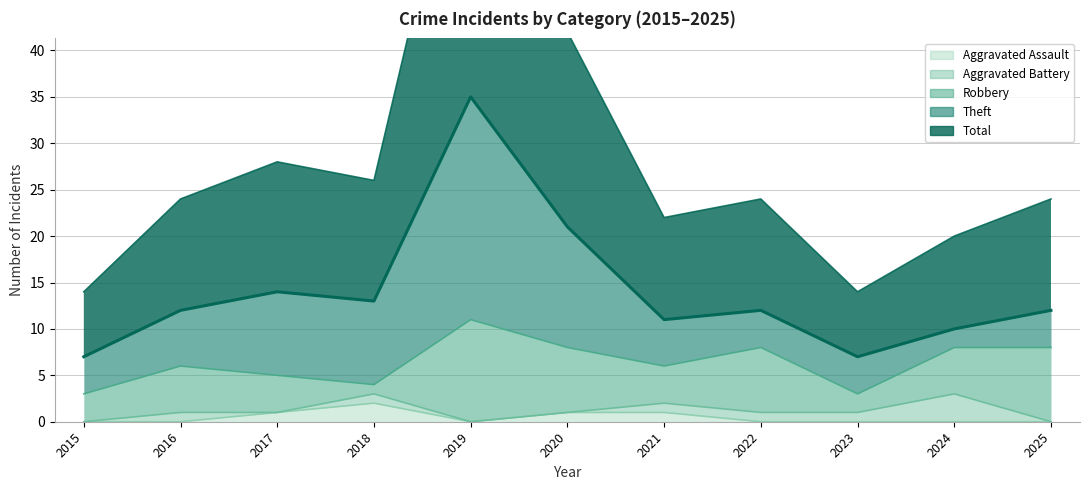

What is the greatest value displayed?

35